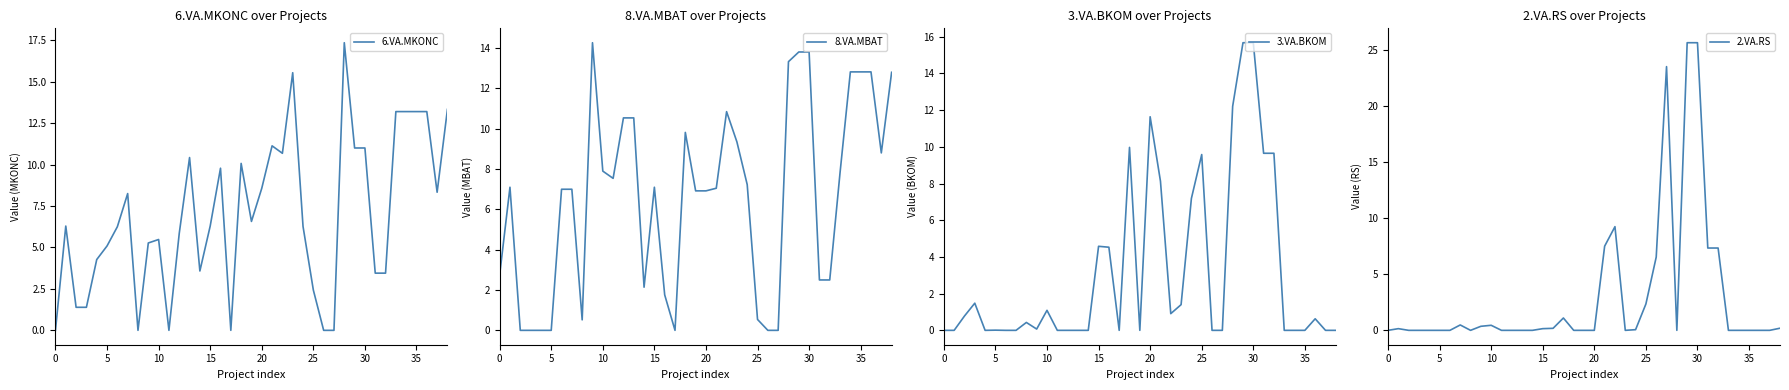

At how many categories does at least one series exceed 1?

38